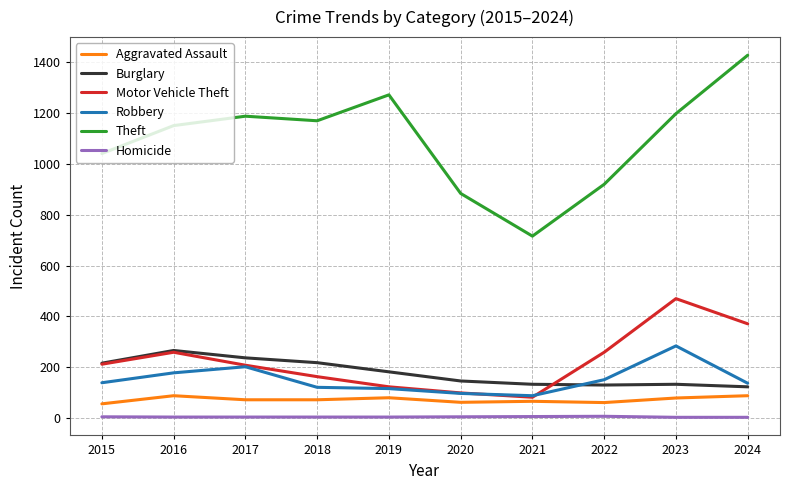

Between 2018 and 2023, which series saw the biggest shift?

Motor Vehicle Theft